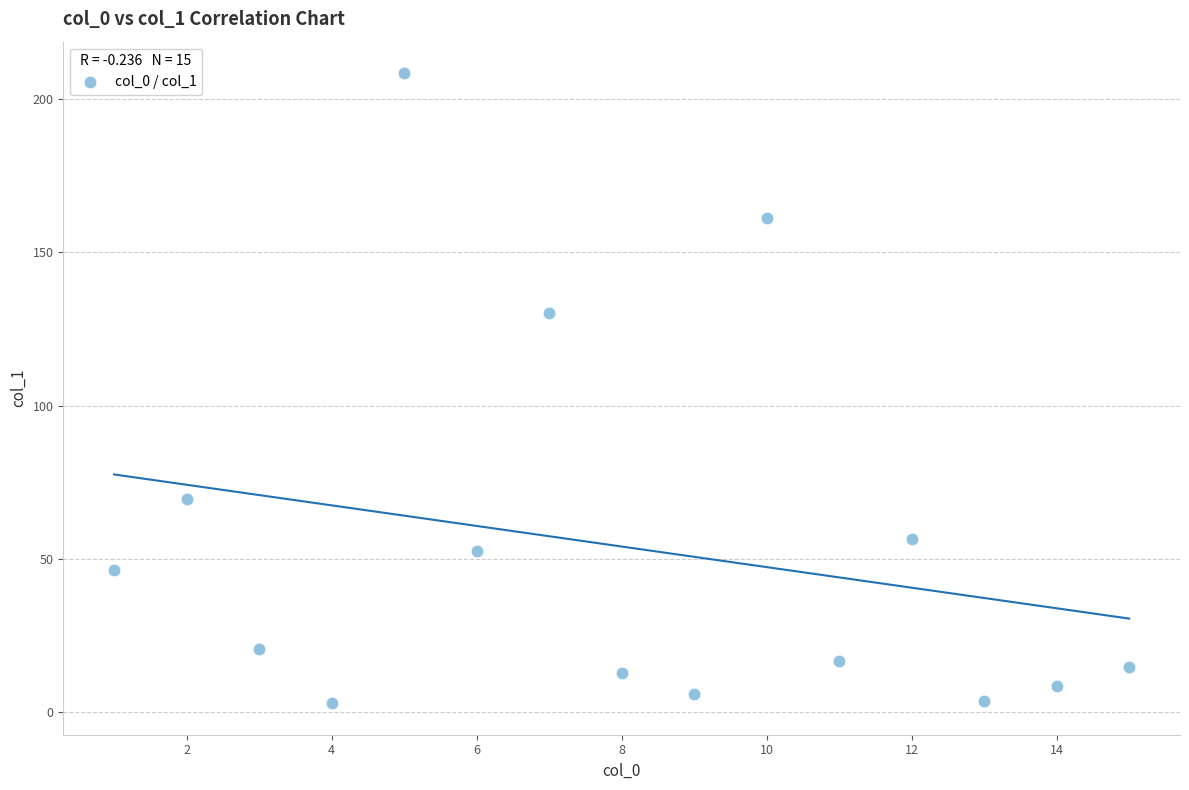

What is the range of X values (max minus min)?

14.0